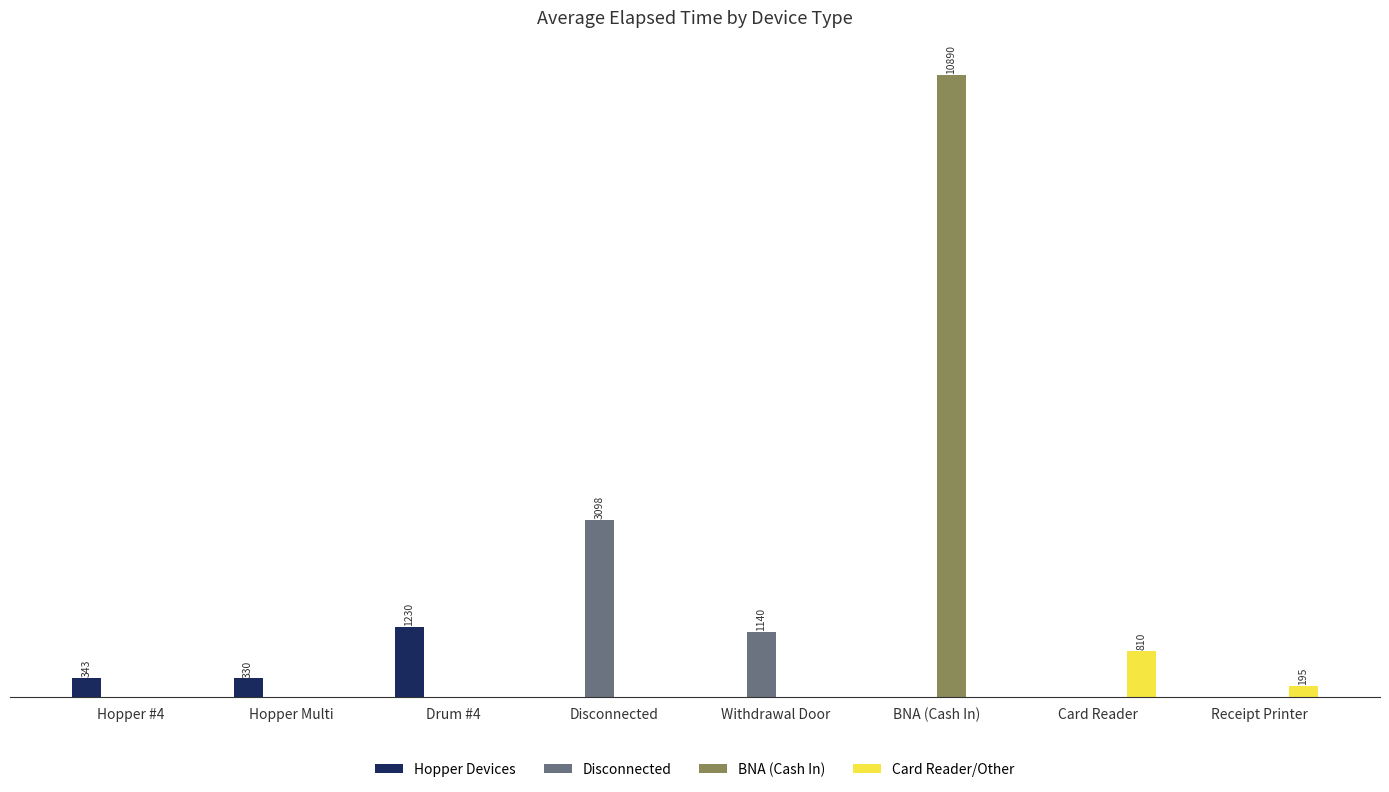

Reading right to left, what are all the values shown in this chart?

Hopper Devices: Receipt Printer=0.0	Card Reader=0.0	BNA (Cash In)=0.0	Withdrawal Door=0.0	Disconnected=0.0	Drum #4=1230.0	Hopper Multi=330.0	Hopper #4=342.9
Disconnected: Receipt Printer=0.0	Card Reader=0.0	BNA (Cash In)=0.0	Withdrawal Door=1140.0	Disconnected=3097.5	Drum #4=0.0	Hopper Multi=0.0	Hopper #4=0.0
BNA (Cash In): Receipt Printer=0.0	Card Reader=0.0	BNA (Cash In)=10890.0	Withdrawal Door=0.0	Disconnected=0.0	Drum #4=0.0	Hopper Multi=0.0	Hopper #4=0.0
Card Reader/Other: Receipt Printer=195.0	Card Reader=810.0	BNA (Cash In)=0.0	Withdrawal Door=0.0	Disconnected=0.0	Drum #4=0.0	Hopper Multi=0.0	Hopper #4=0.0